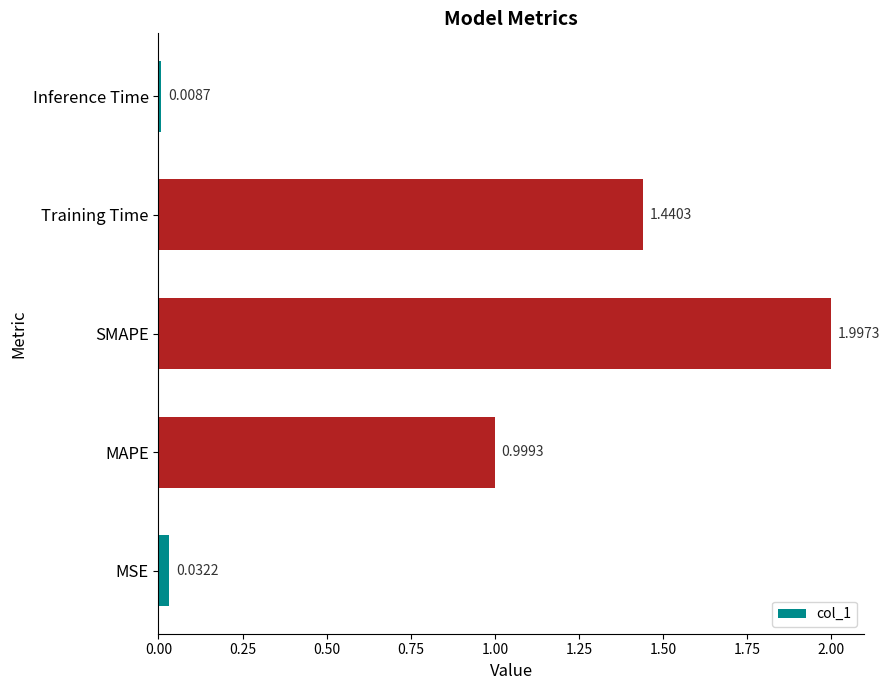

Rank the categories by value from lowest to highest.

Inference Time, MSE, MAPE, Training Time, SMAPE